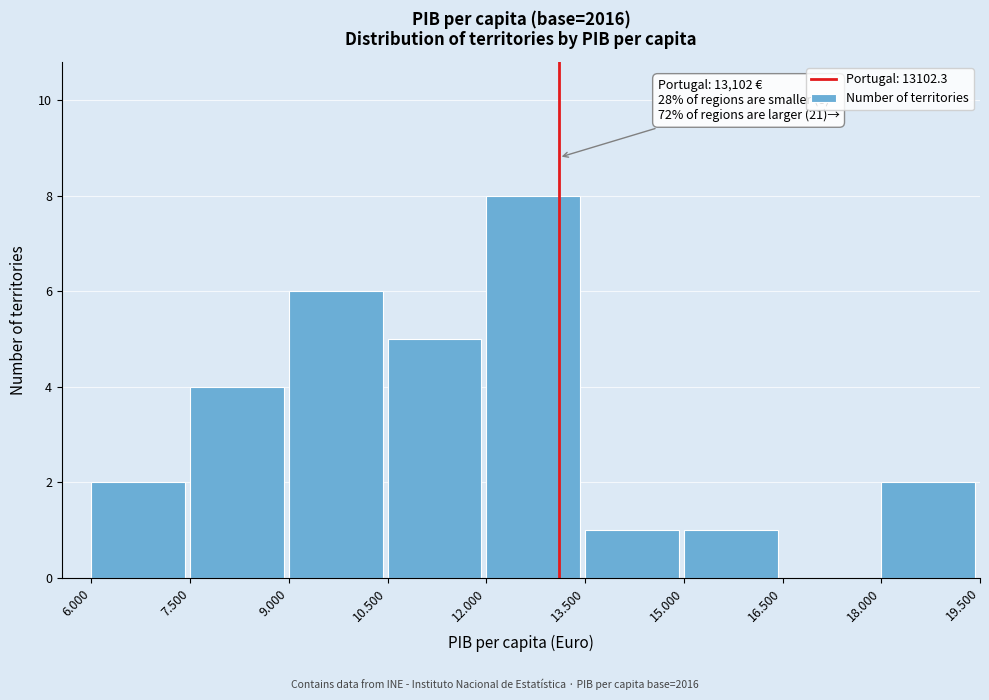

Reading right to left, list all the values displayed in this chart.

18.000=2	16.500=0	15.000=1	13.500=1	12.000=8	10.500=5	9.000=6	7.500=4	6.000=2